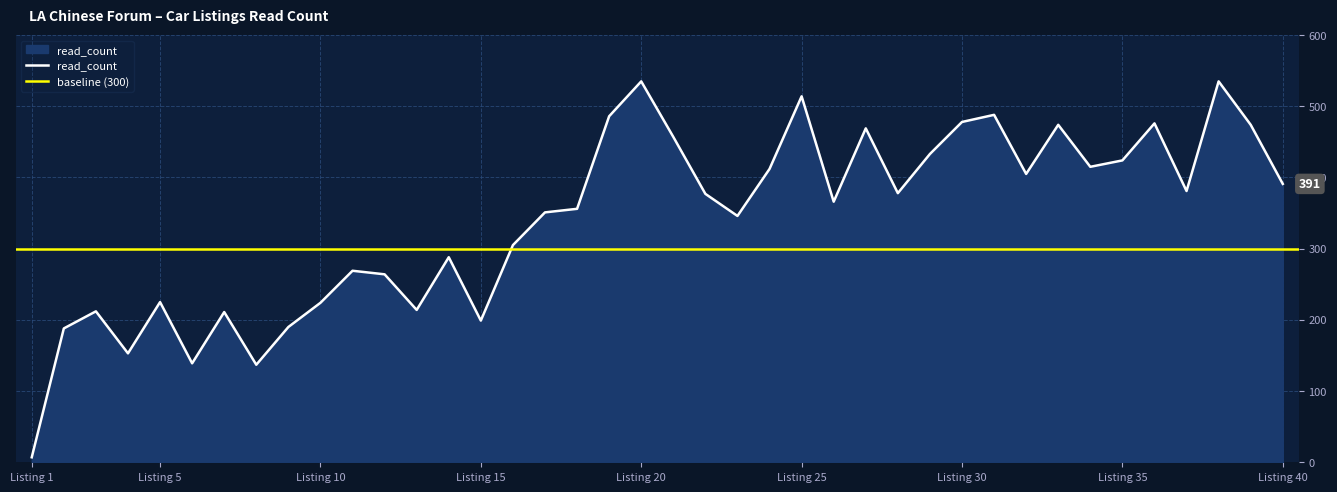

Does the chart display data point markers on the line(s)?

No